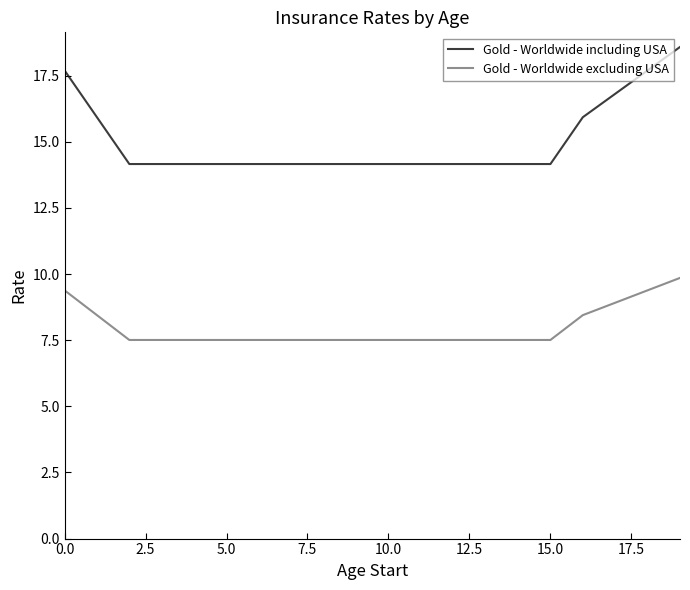

Which series has the largest range (max minus min)?

Gold - Worldwide including USA